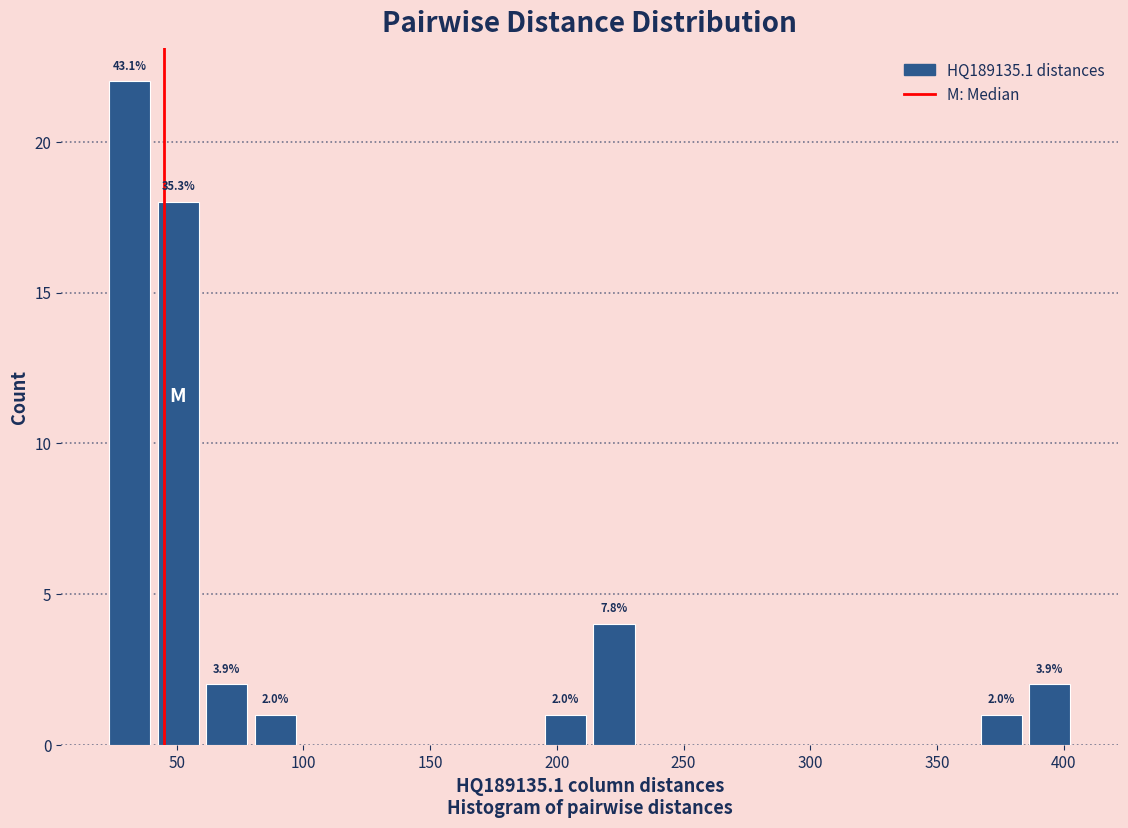

Around what value on the x-axis is the tallest bar? Give the approximate position of its centre, as read against the axis.

30